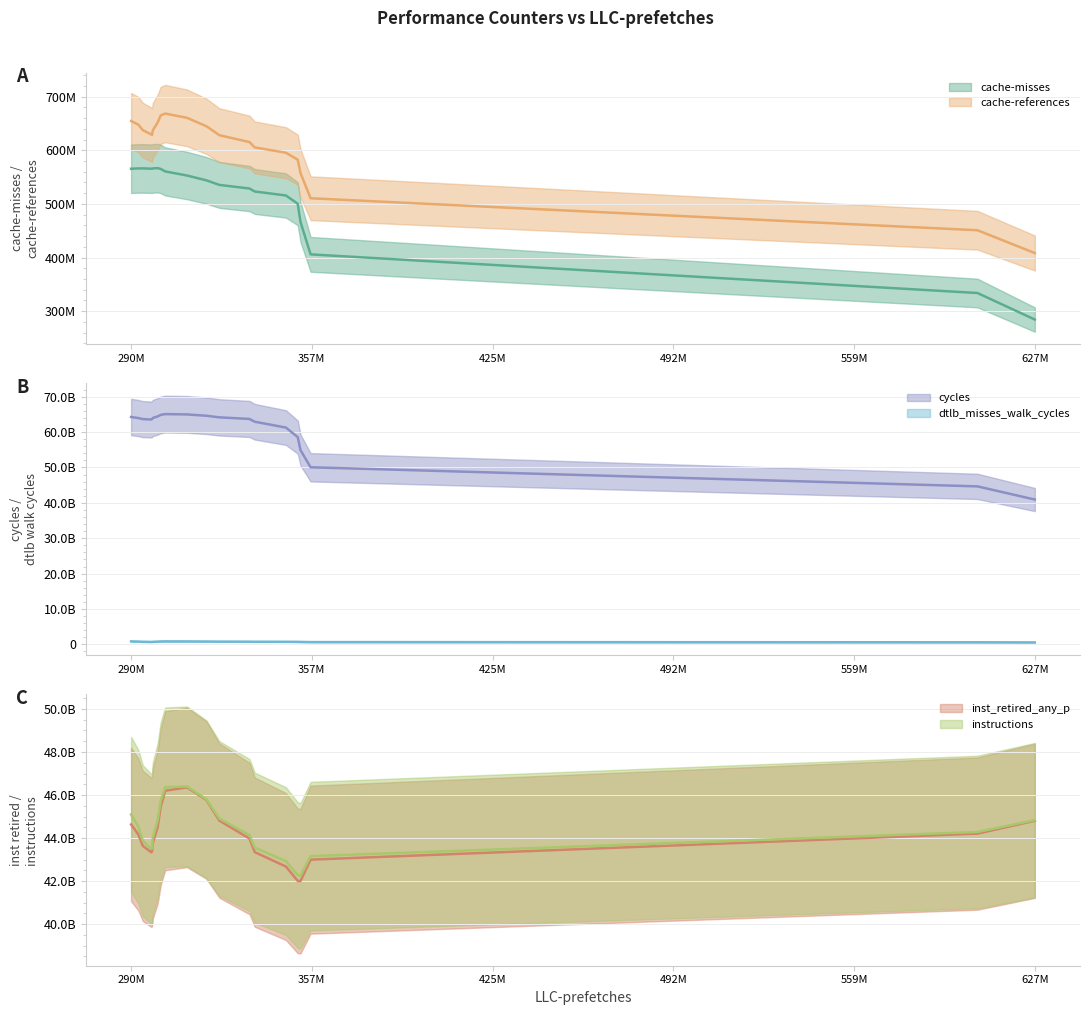

True or false: cache-references and cycles intersect in this chart.

False